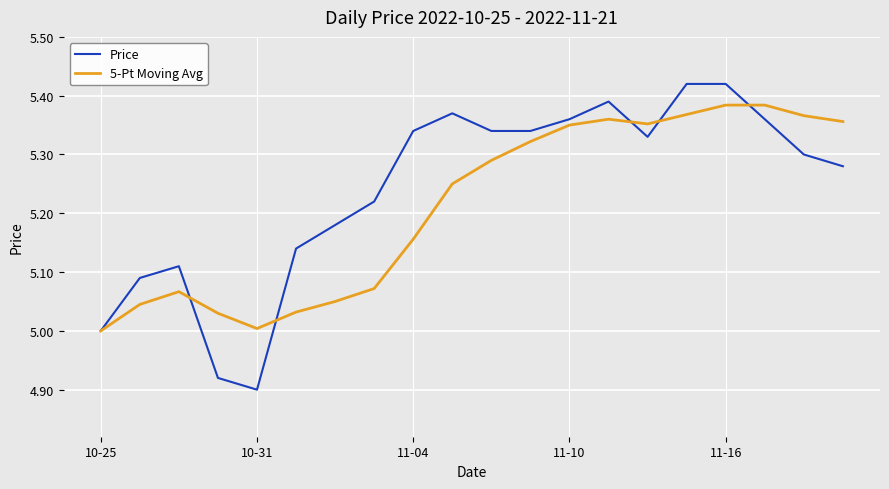

True or false: Price and 5-Pt Moving Avg intersect in this chart.

True